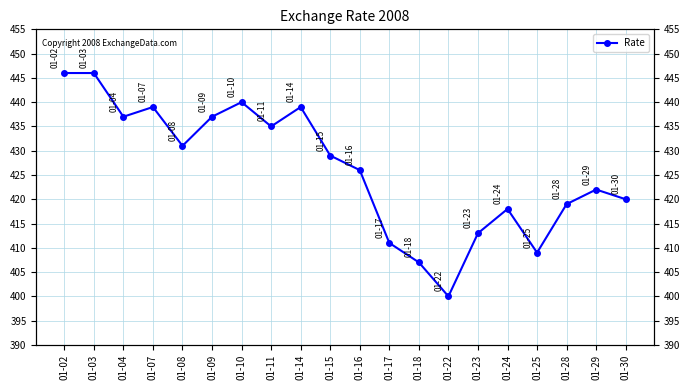

How many interior local peaks (higher than both neighbors) does the data have?

5